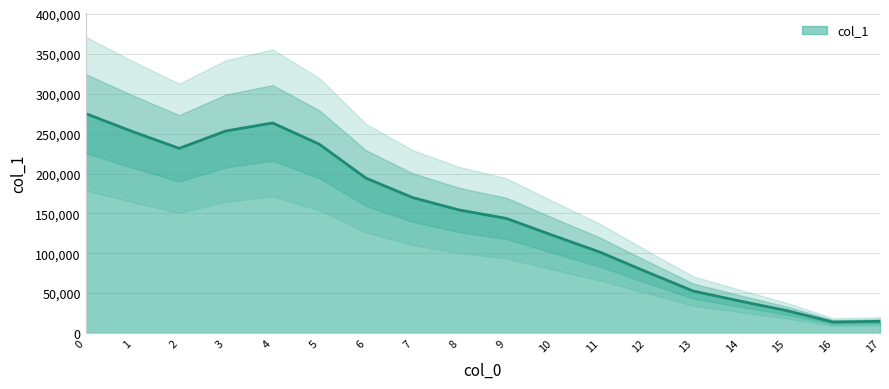

True or false: the data has more than 2 interior local peaks.

False